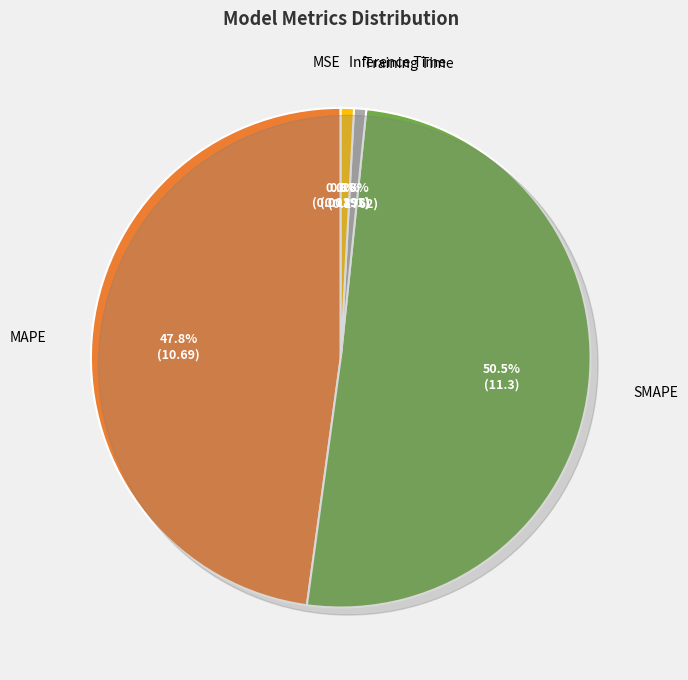

The MAPE slice represents 34% of the pie. True or false?

False